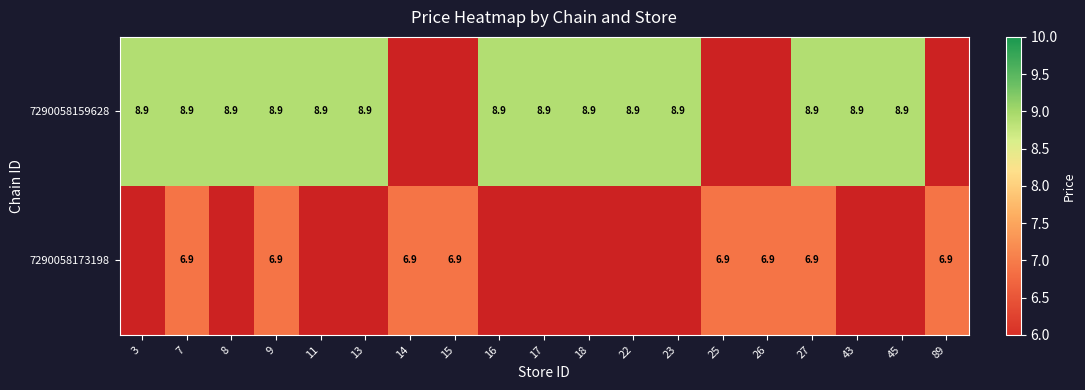

The 7290058173198 series shows 6.9 at 89. True or false?

True